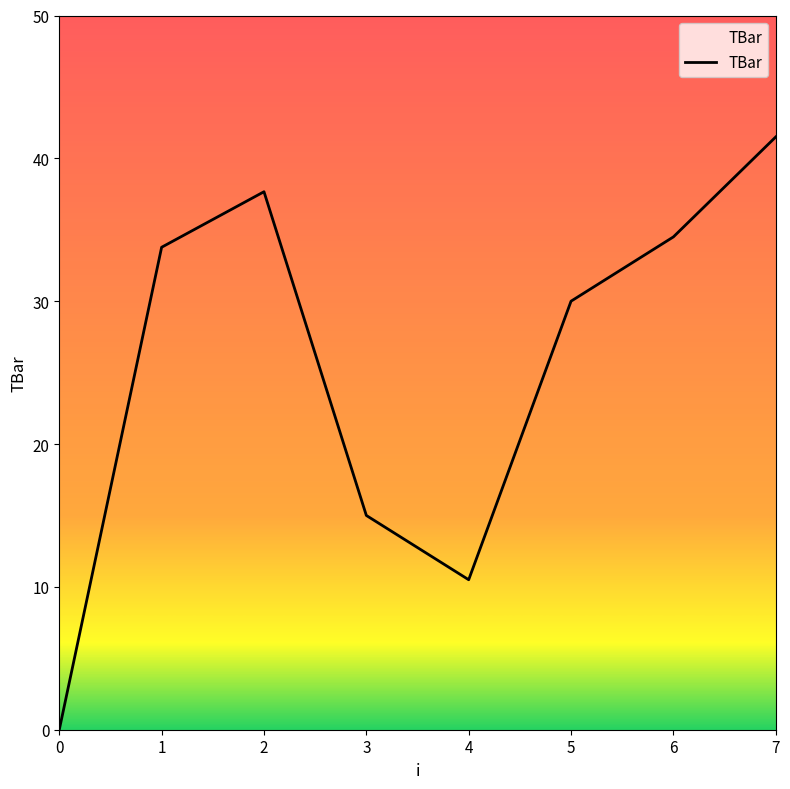

How many interior local valleys (lower than both neighbors) does the data have?

1